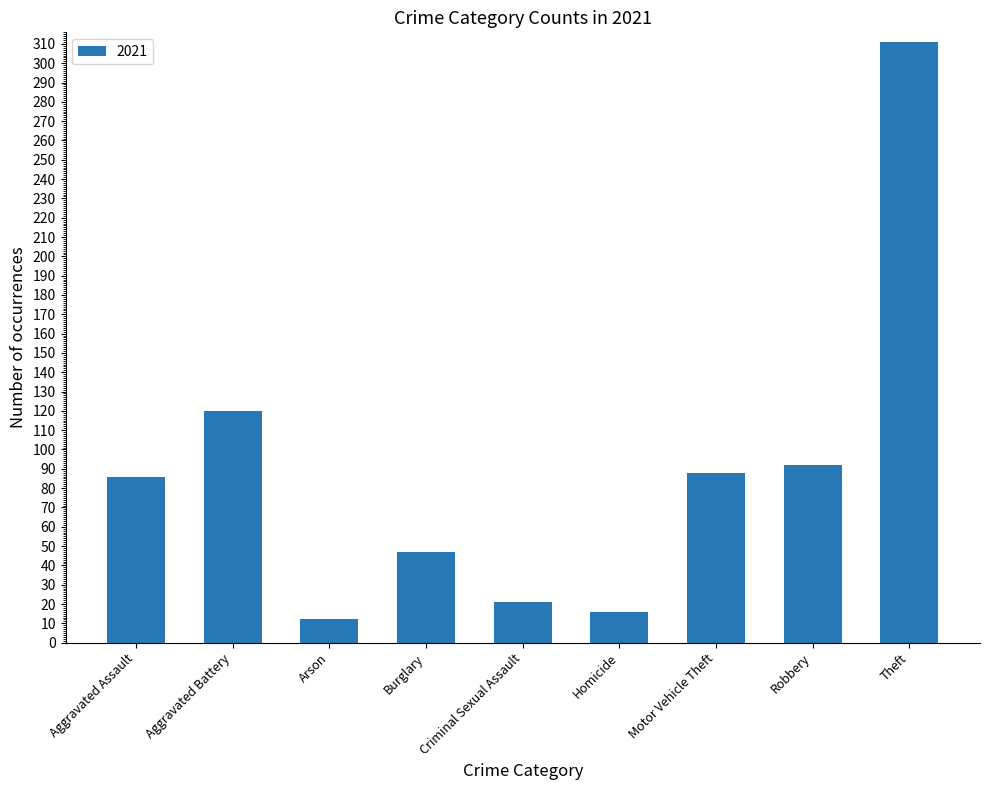

What value does the data have at Robbery, to the nearest 5?

90